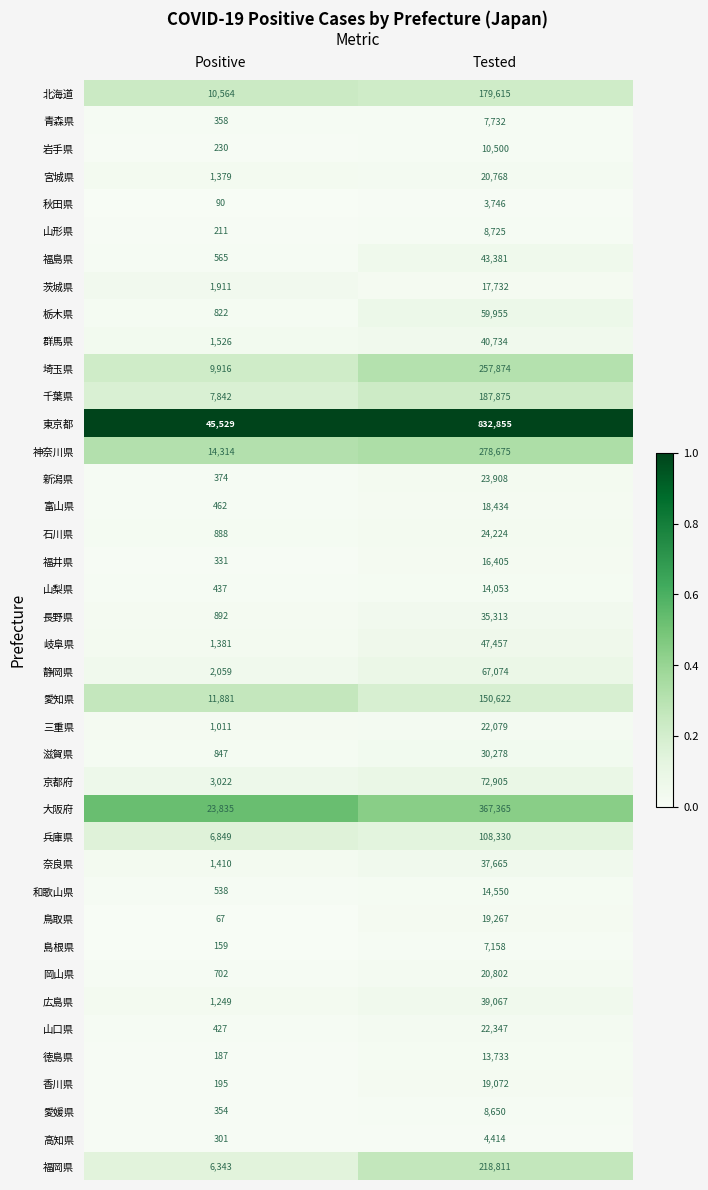

The value of 岐阜県 at Positive is 808. True or false?

False